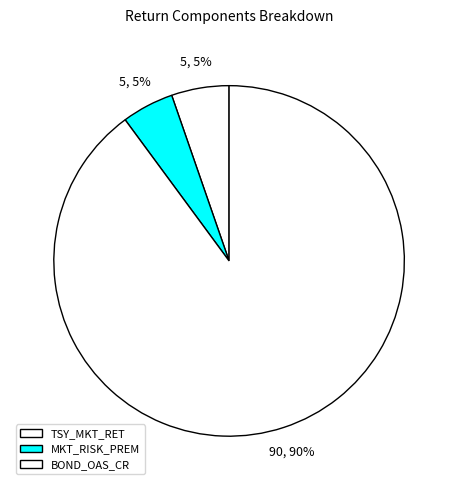

Combined, do BOND_OAS_CR and TSY_MKT_RET account for over 50%?

Yes